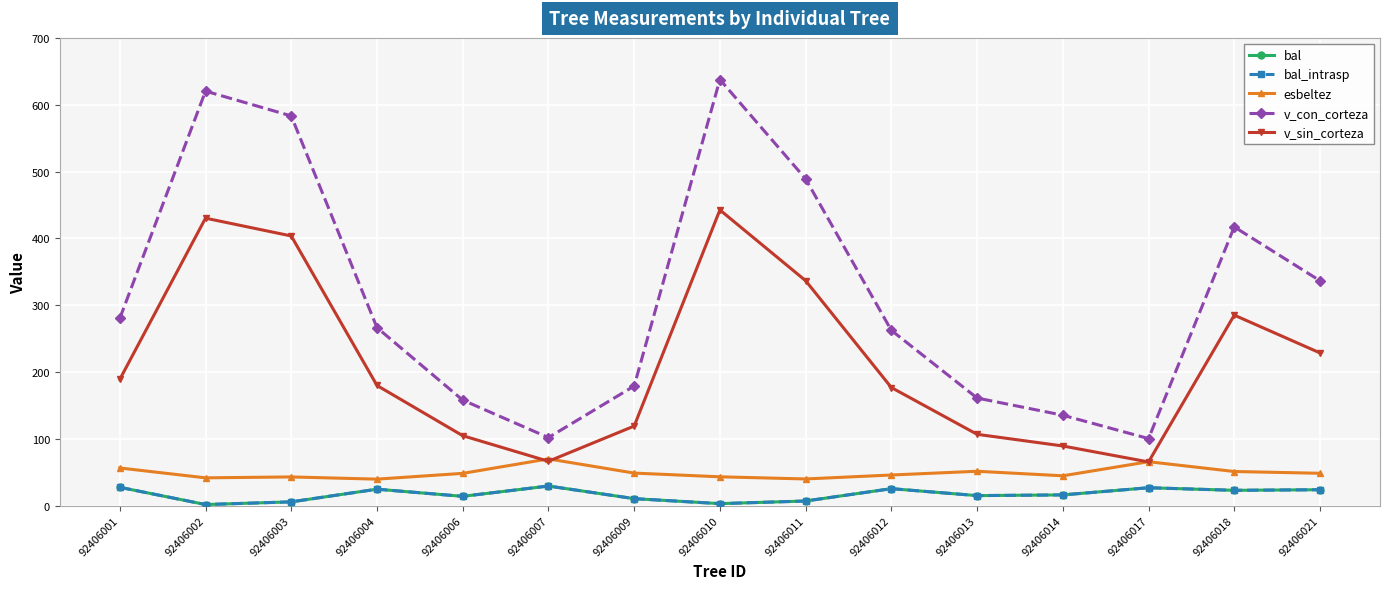

True or false: v_con_corteza and bal cross at least once.

False